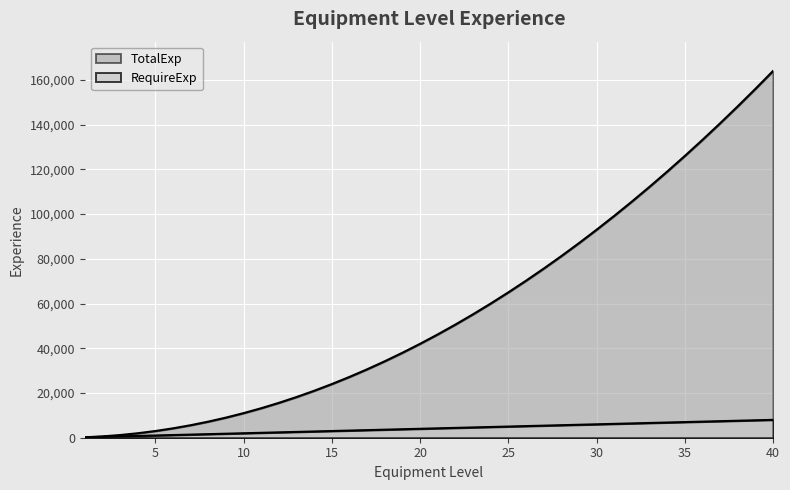

The value of RequireExp at 5 is 1000. True or false?

True